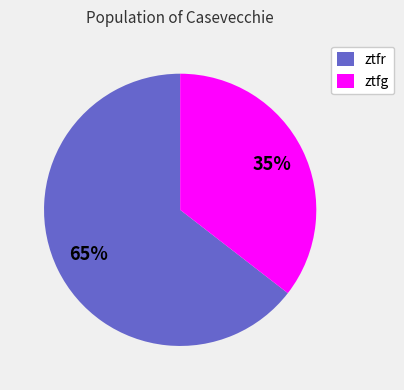

To the nearest percent, what is the combined percentage of ztfg and ztfr?

100%